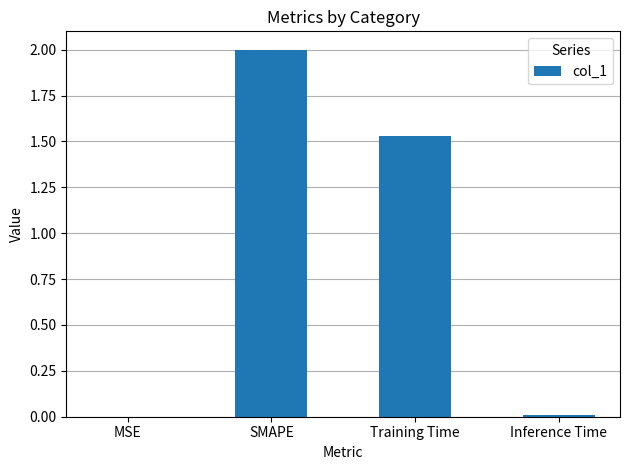

At which label is the value closest to 1?

Training Time